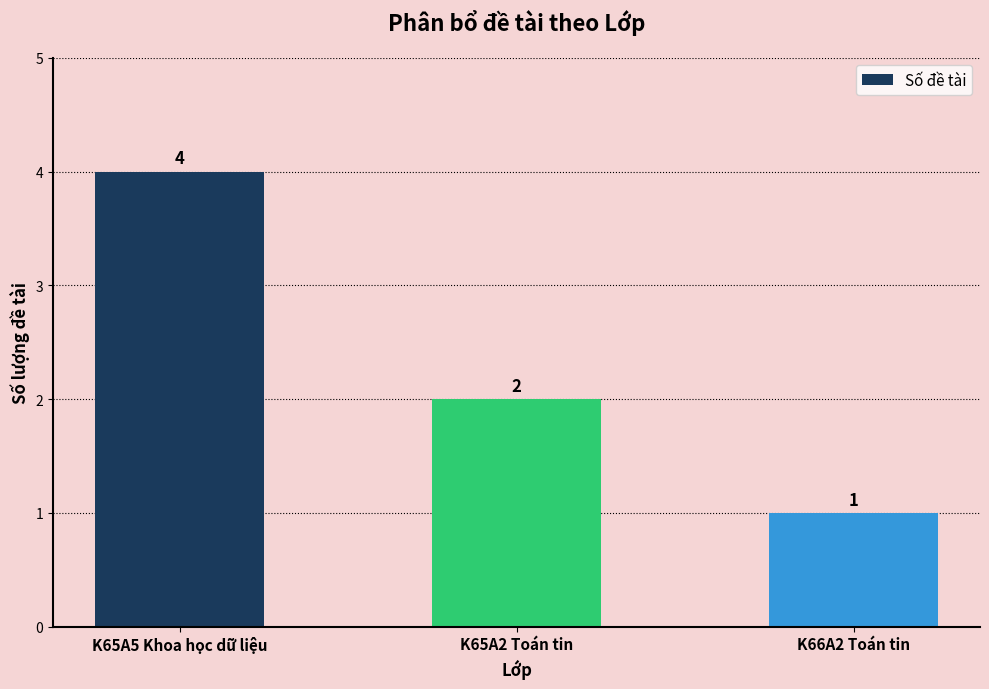

The value at K65A2 Toán tin is 2. True or false?

True